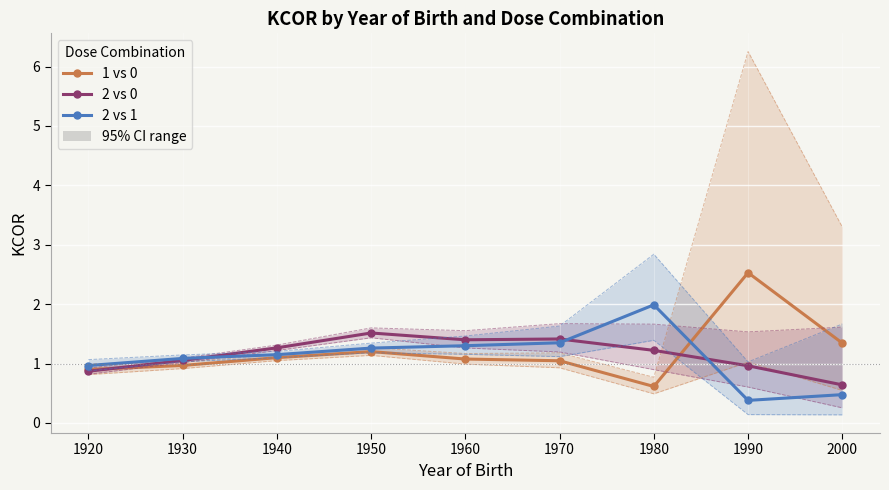

Count the number of categories in the chart.

9